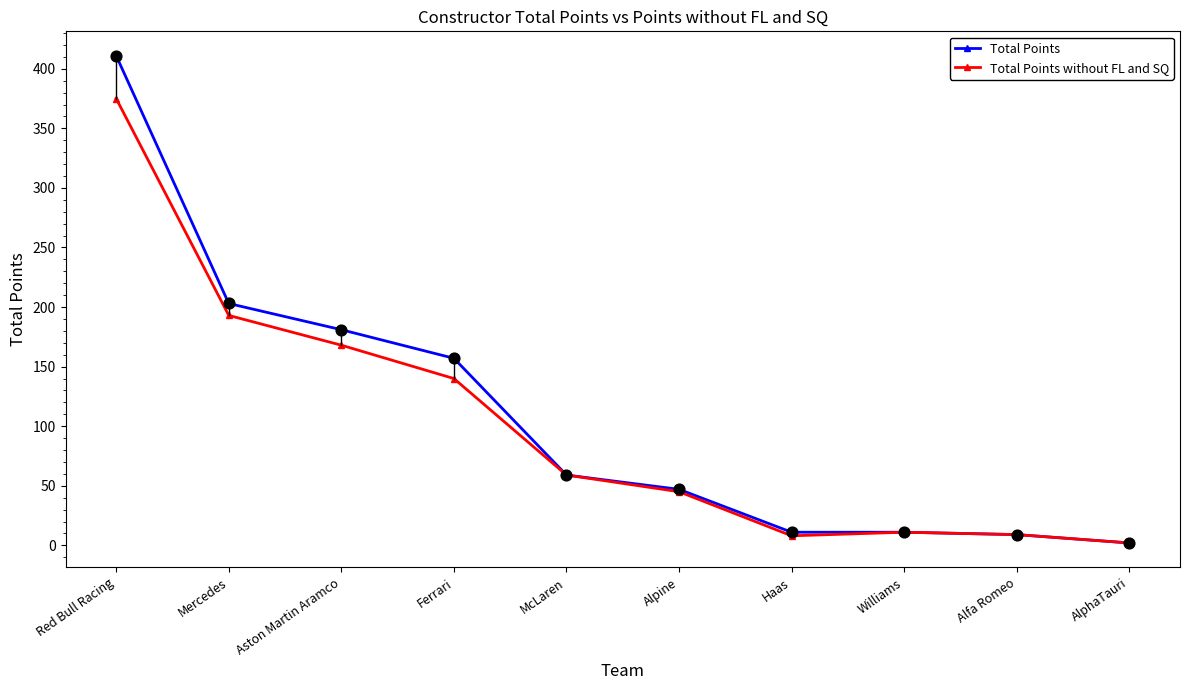

What is the total value across all series at Williams?

22